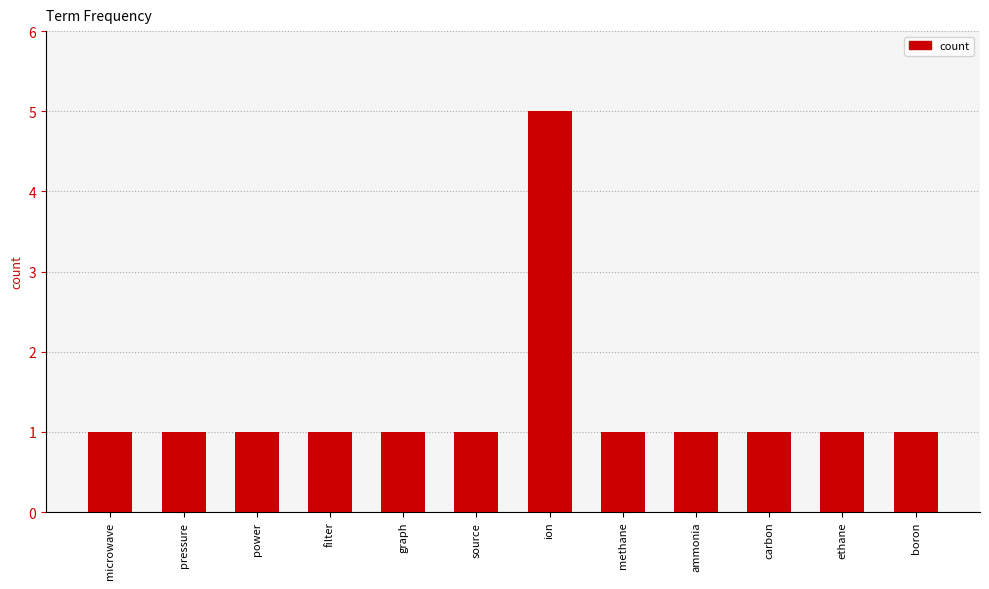

Read the value at microwave.

1